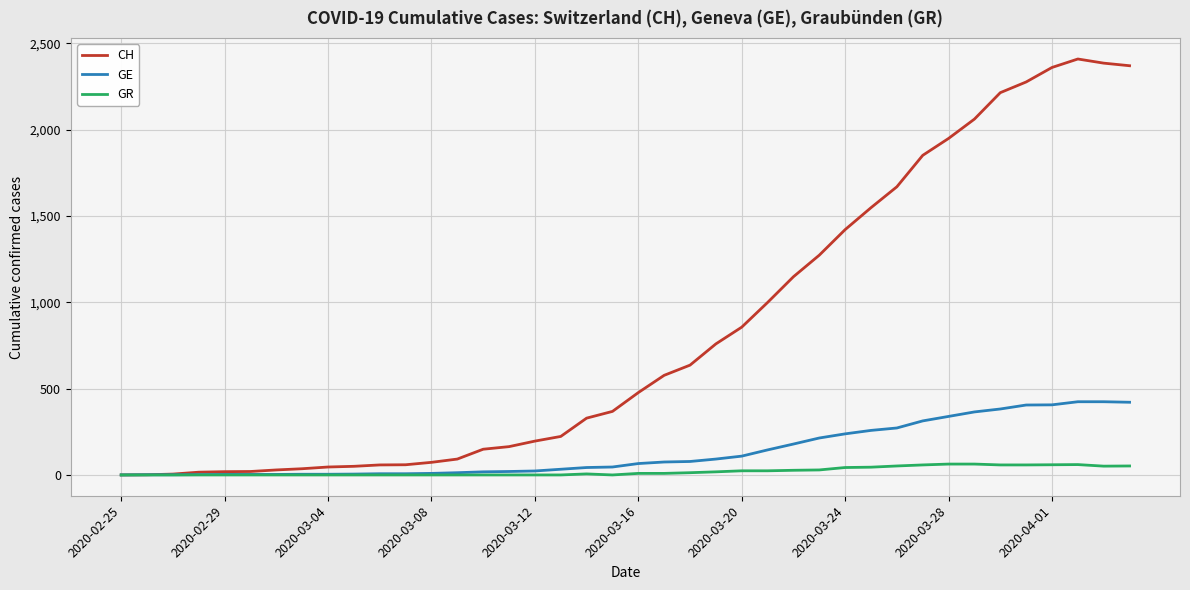

Rank the series by their maximum value, from highest to lowest.

CH, GE, GR